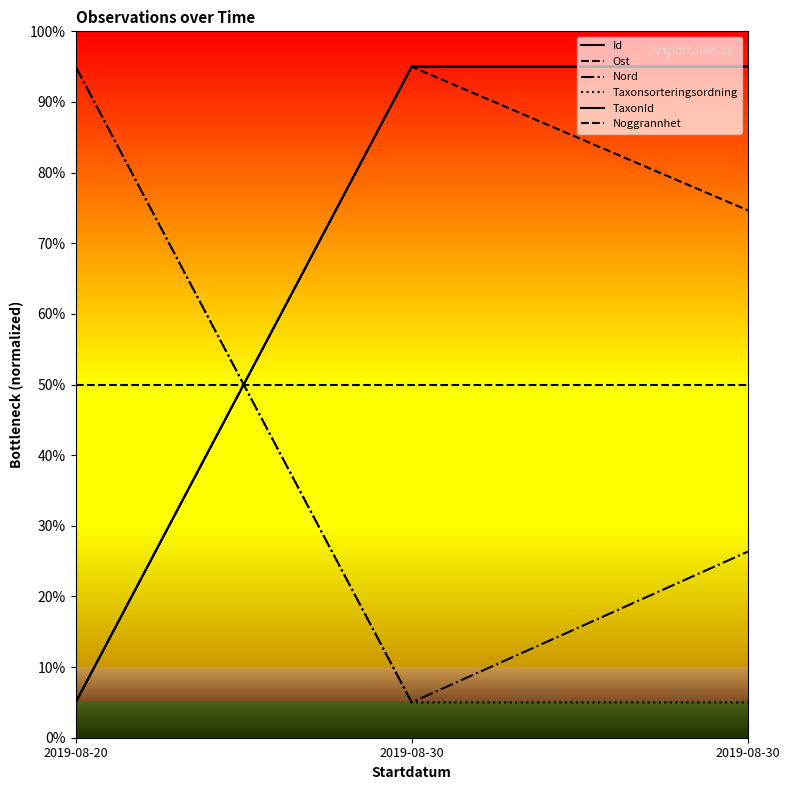

Between 2019-08-20 and 2019-08-30, which series saw the biggest shift?

Id